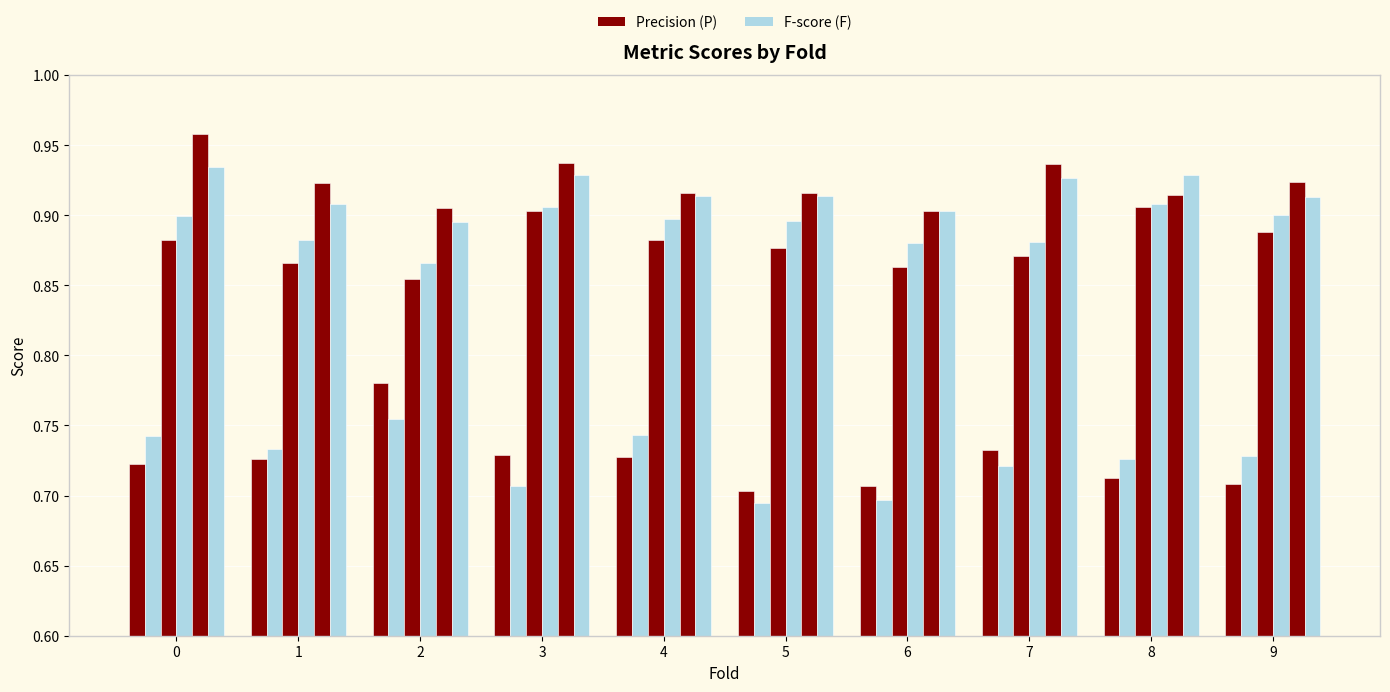

Are the bars grouped side by side (vs. stacked)?

Yes